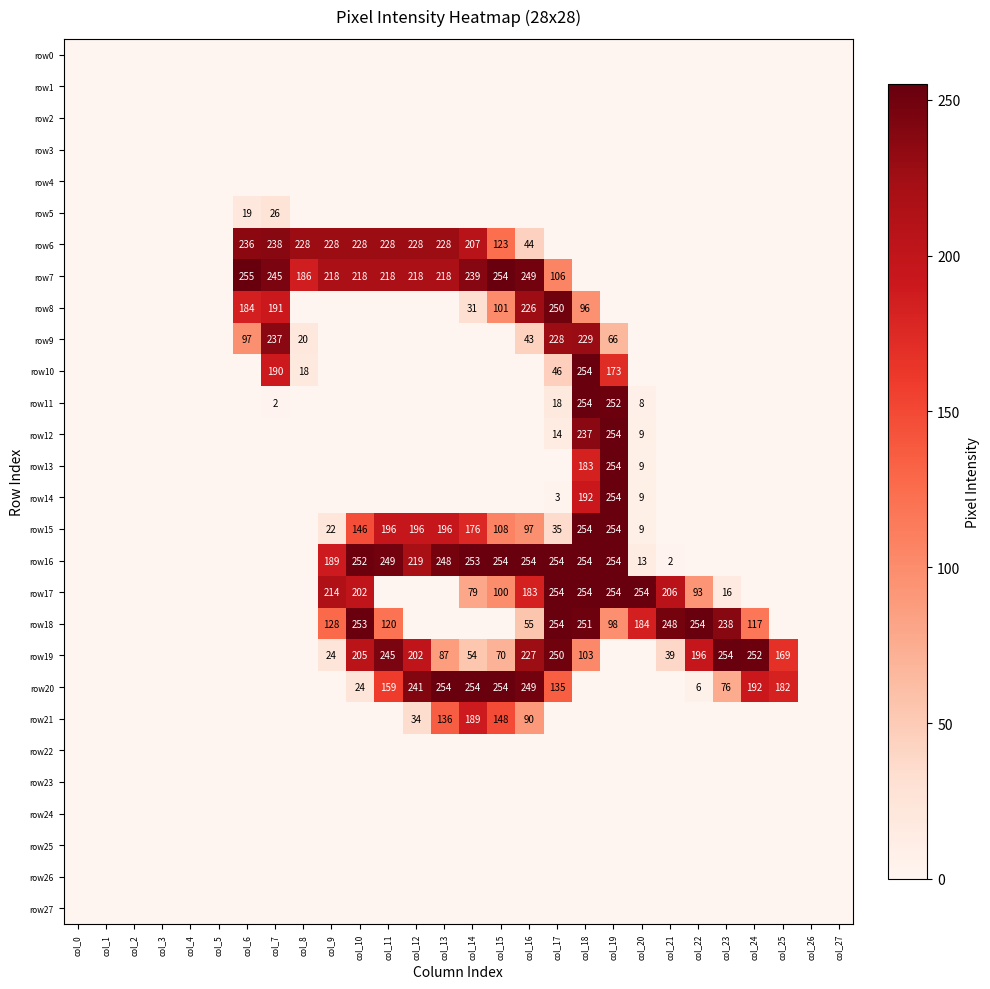

Which has a higher value, col_4 or col_6?

col_4